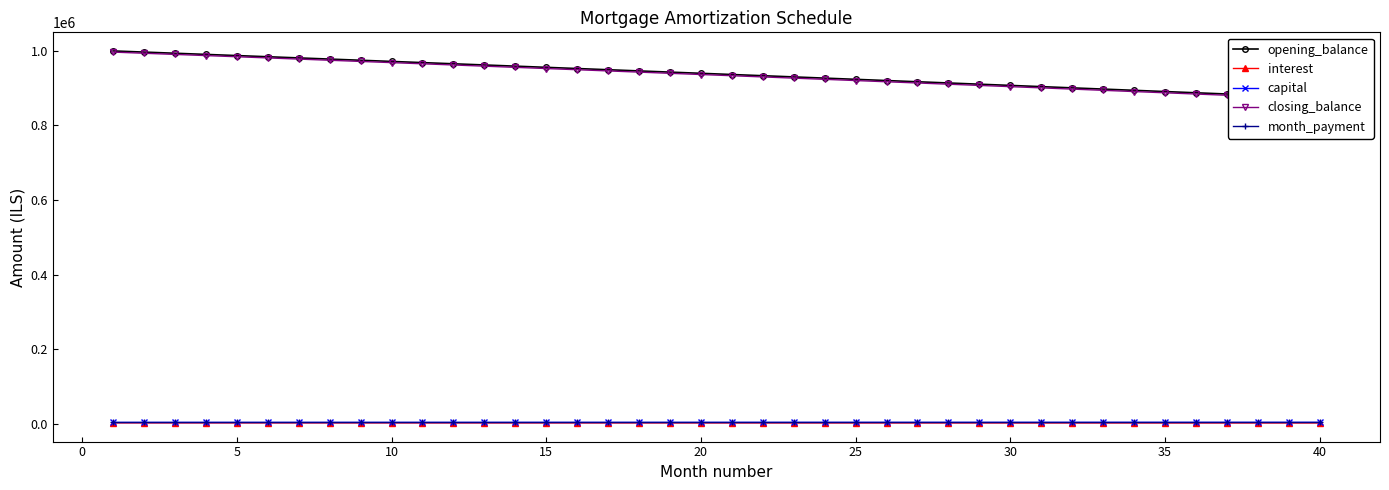

What is the average value of the closing_balance series?

934705.8